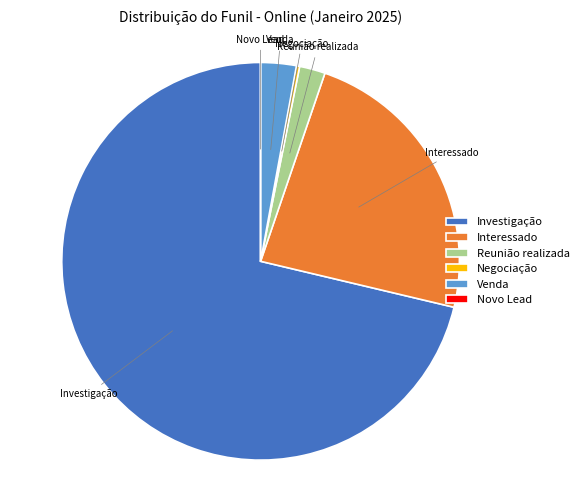

The Interessado slice represents 36% of the pie. True or false?

False